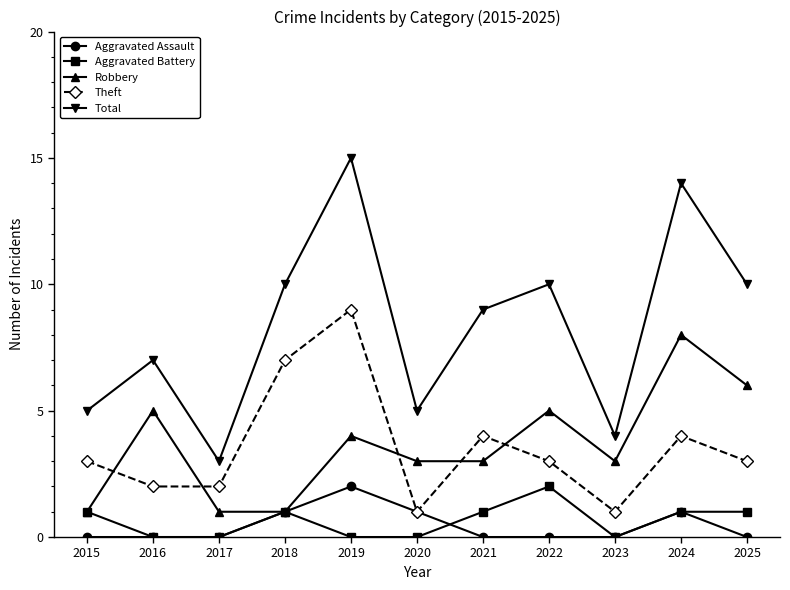

At which label does Total reach its peak?

2019